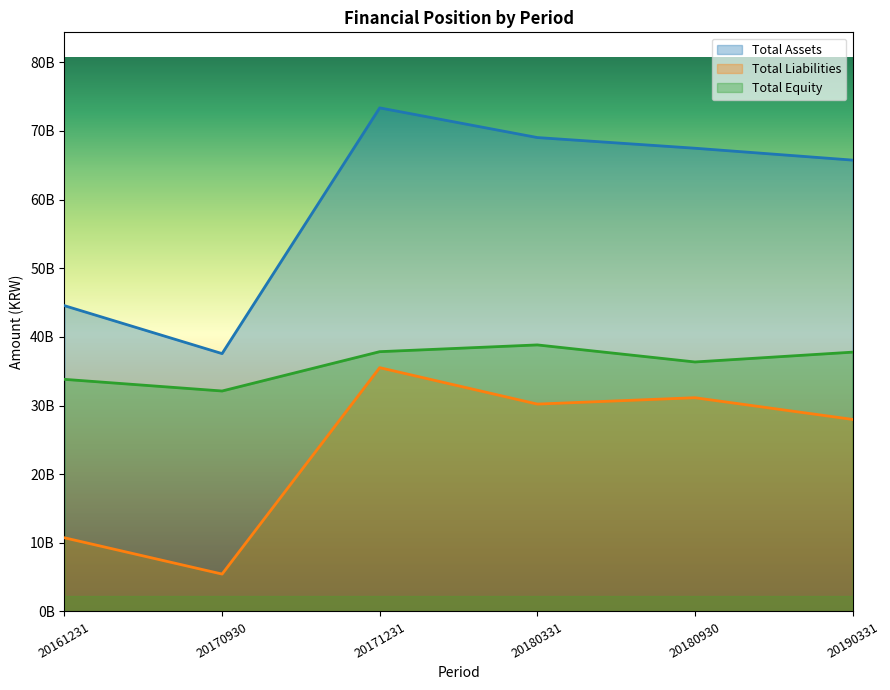

What is the difference between the maximum and second lowest values in the 20190331 series?

27974189240